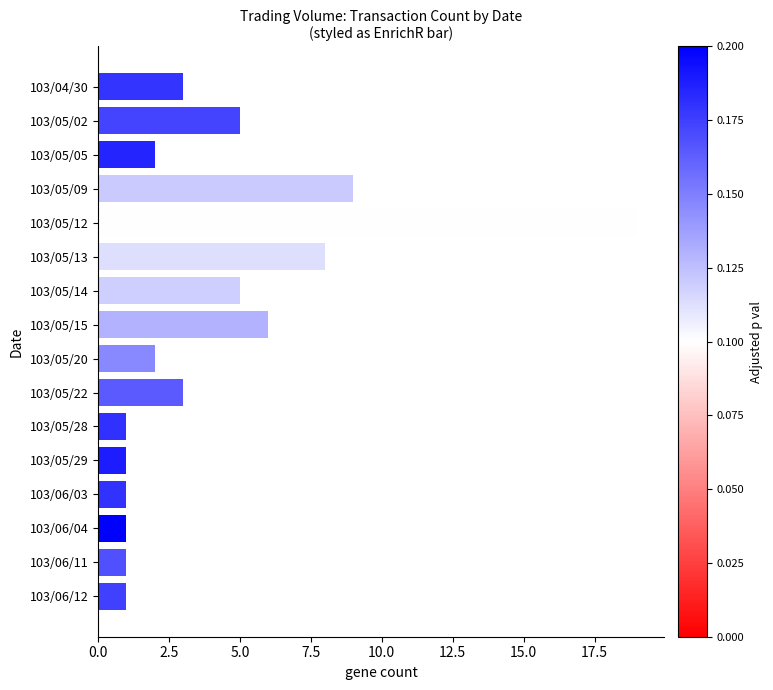

What is the difference between the maximum and minimum values?

18